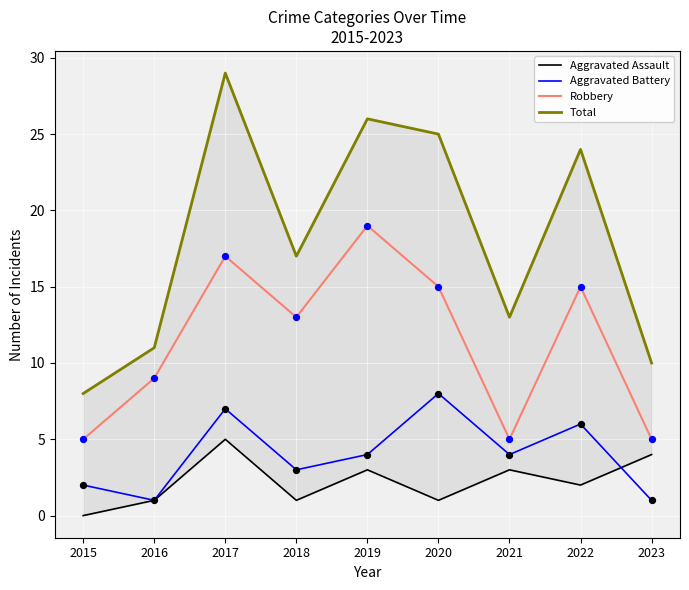

Which series reaches the minimum Y coordinate?

Aggravated Assault